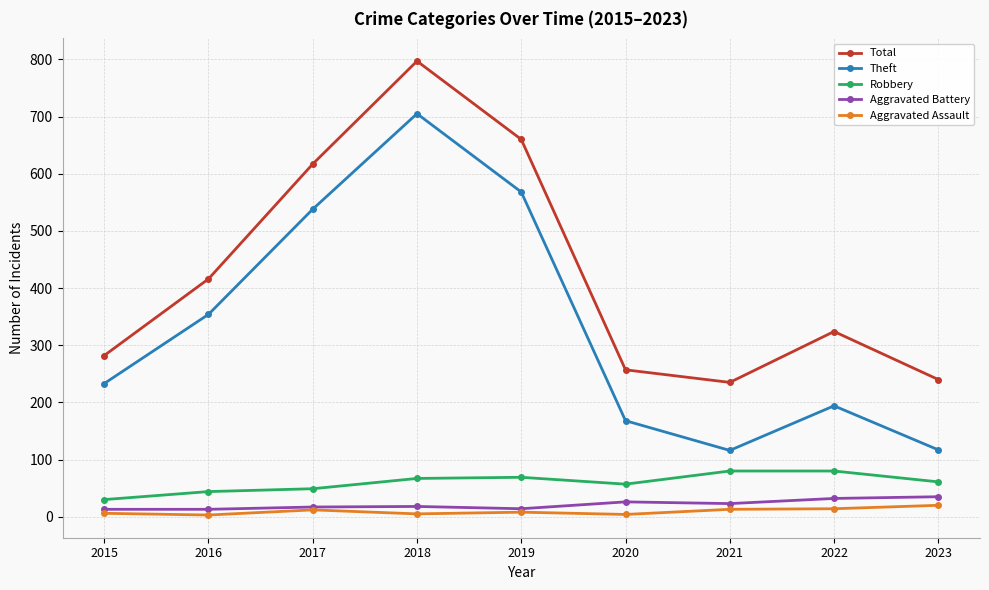

Which series has the largest range (max minus min)?

Theft